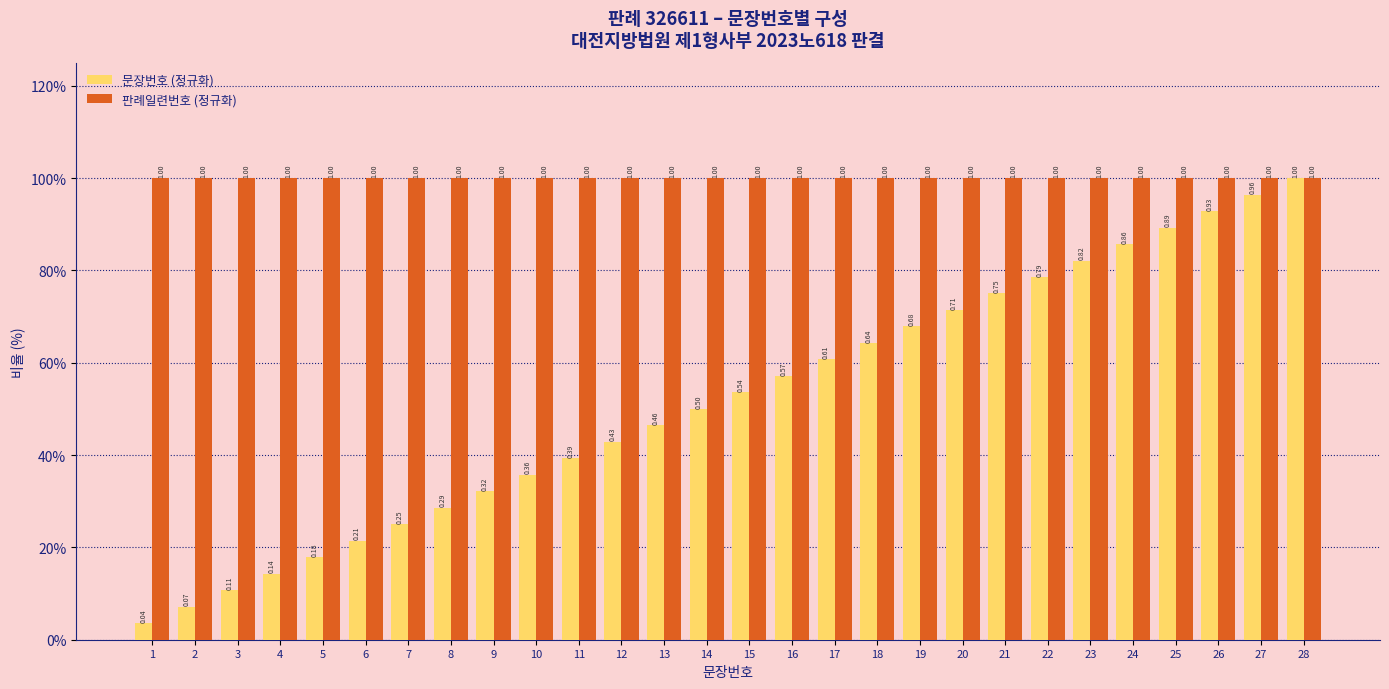

At which label is 문장번호 (정규화) closest to 0?

1